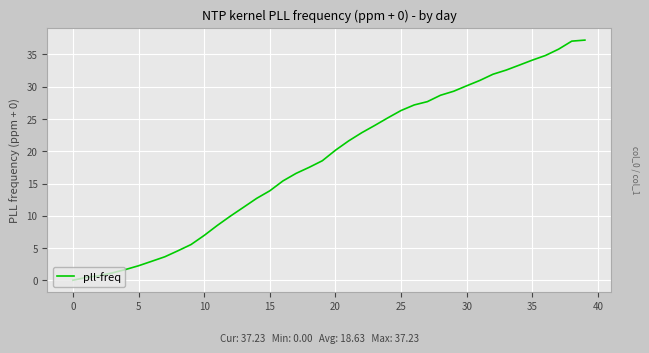

What is the difference between the maximum and minimum values?

37.2